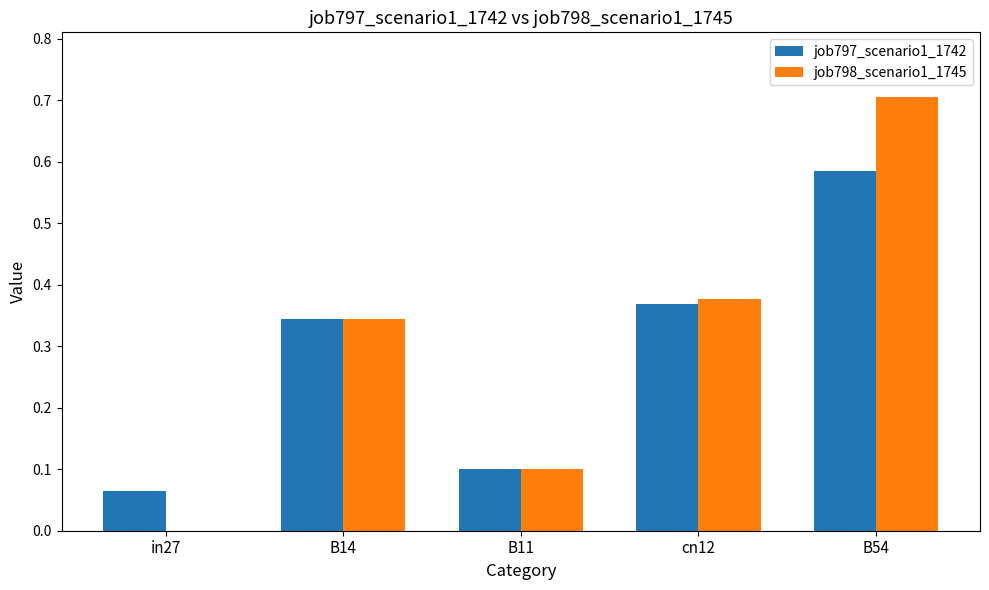

Which series changed the most between cn12 and B54?

job798_scenario1_1745